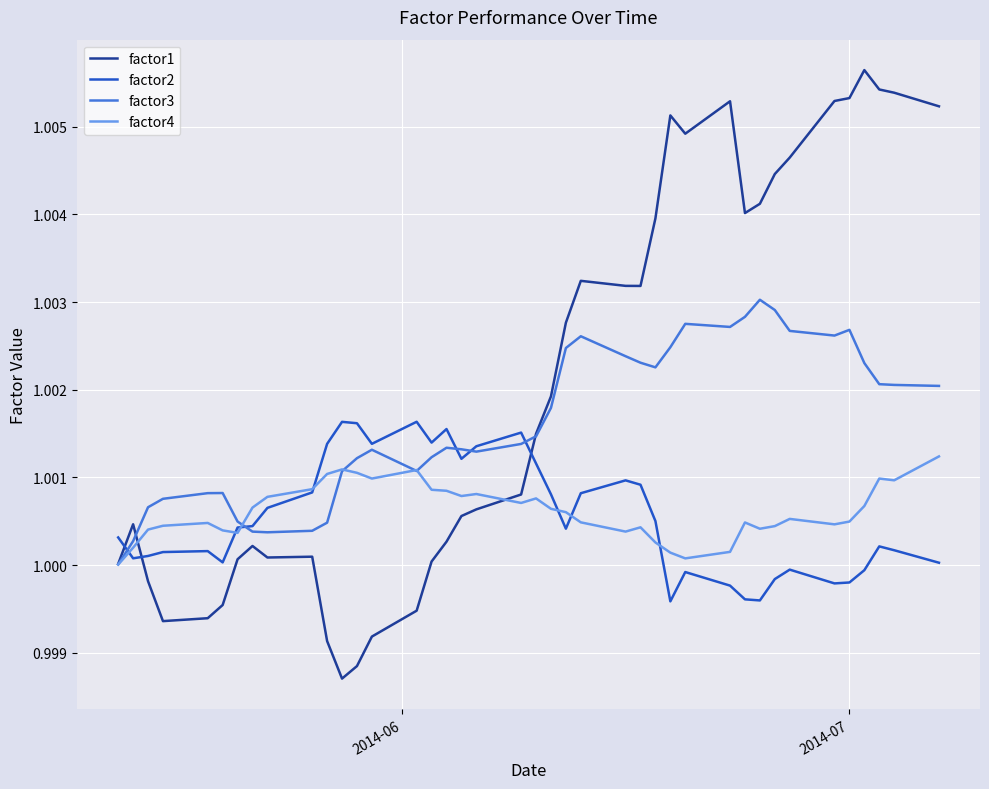

What are all the series names shown in the legend?

factor1, factor2, factor3, factor4